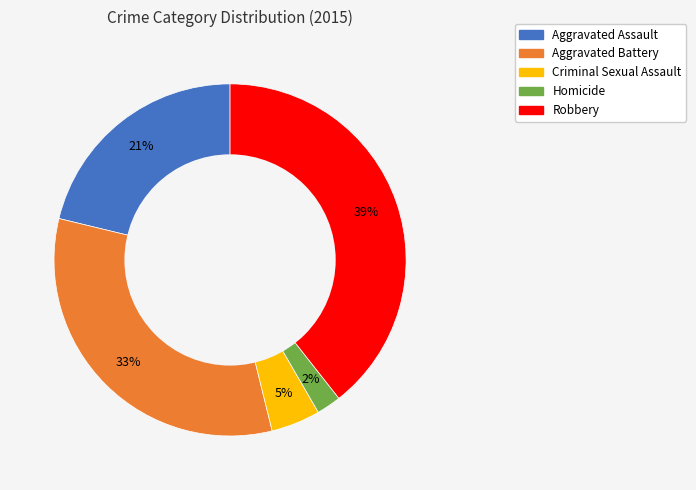

To the nearest percent, what portion does Aggravated Assault represent?

21%